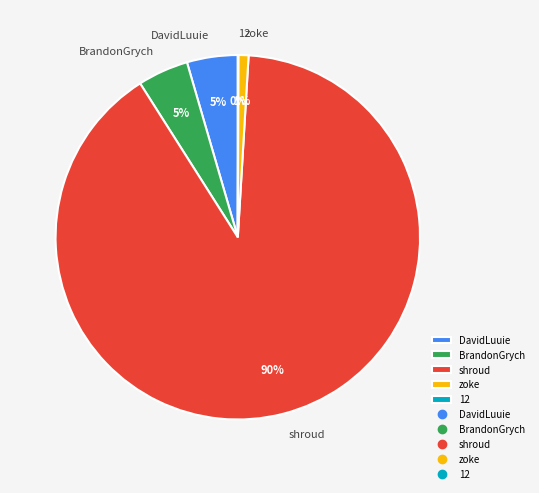

Which category has the biggest portion of the pie?

shroud